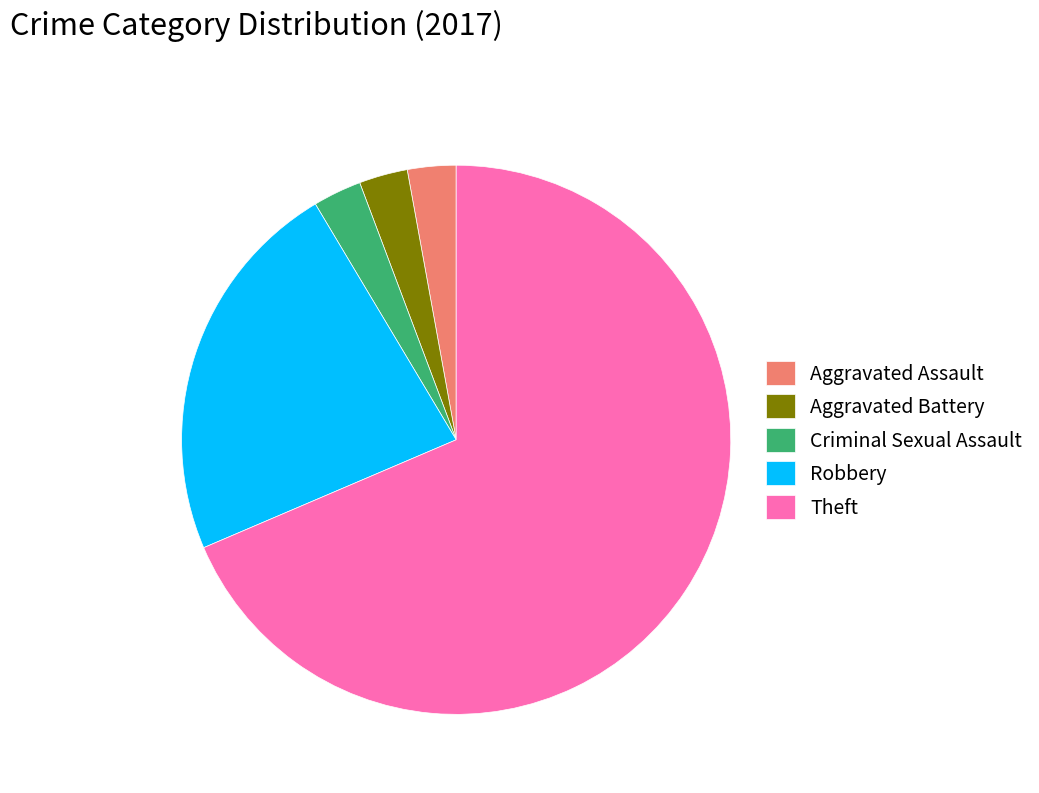

How many segments does this pie chart have?

5